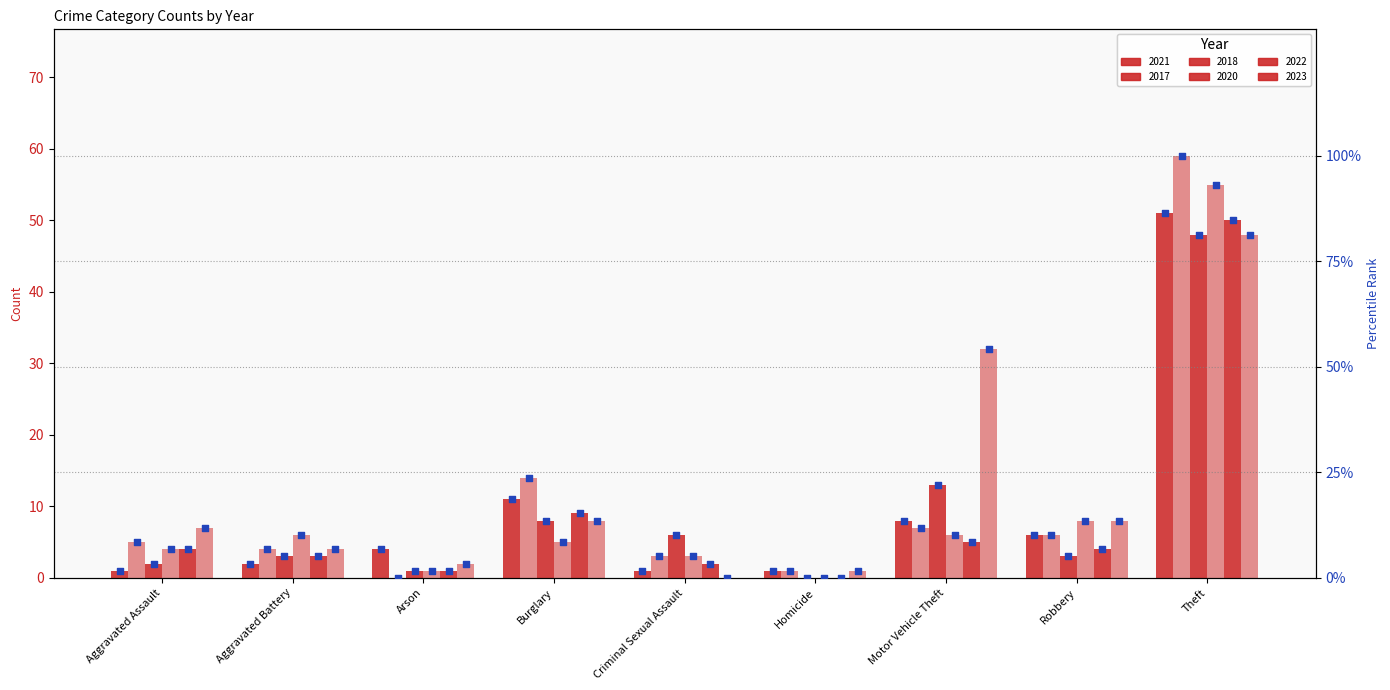

Approximately how many times larger is the value at Motor Vehicle Theft compared to Homicide?

8.0